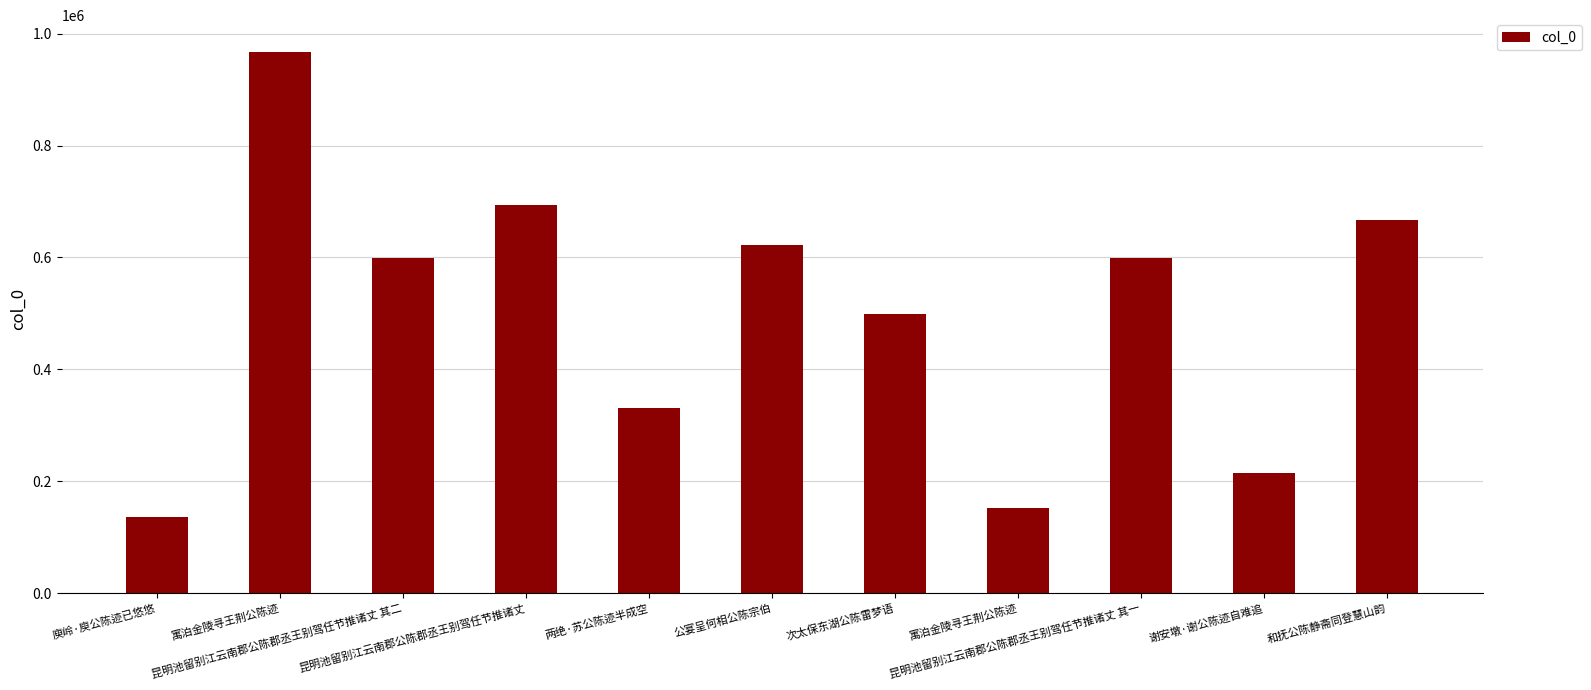

How many data points are less than 599106?

5